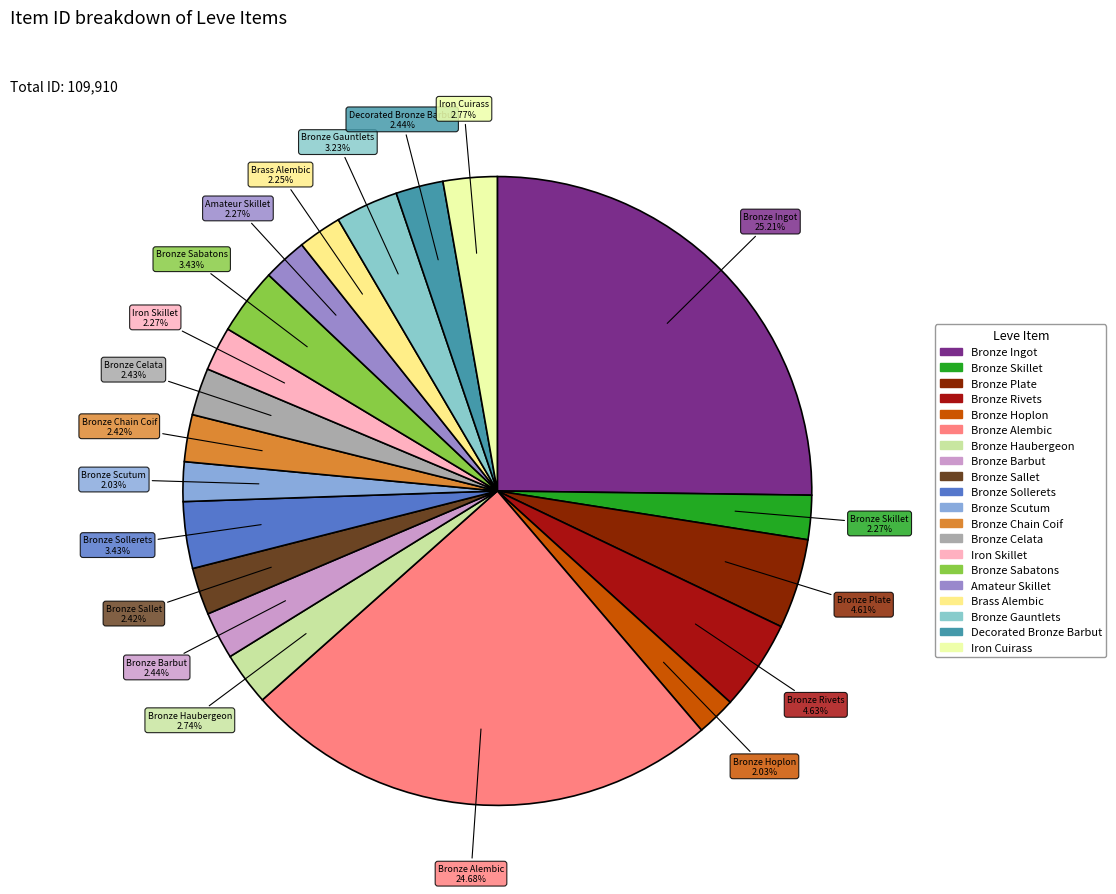

Approximately how many times larger is the value at Iron Skillet compared to Bronze Ingot?

0.1